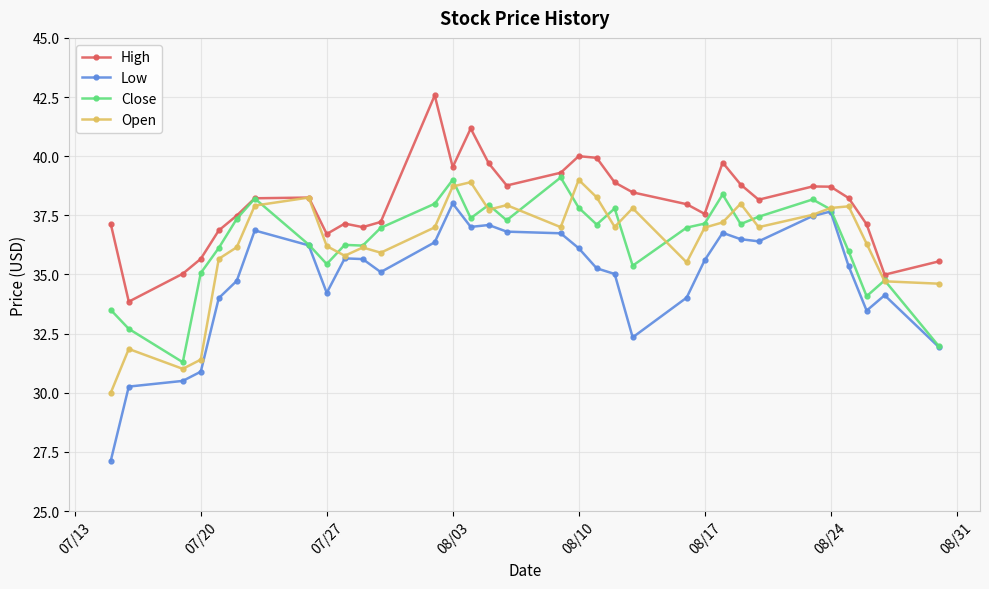

Which series has the largest range (max minus min)?

Low